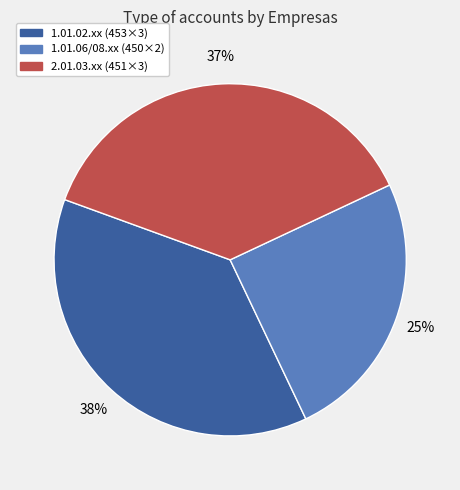

Is there a majority slice in this chart?

No